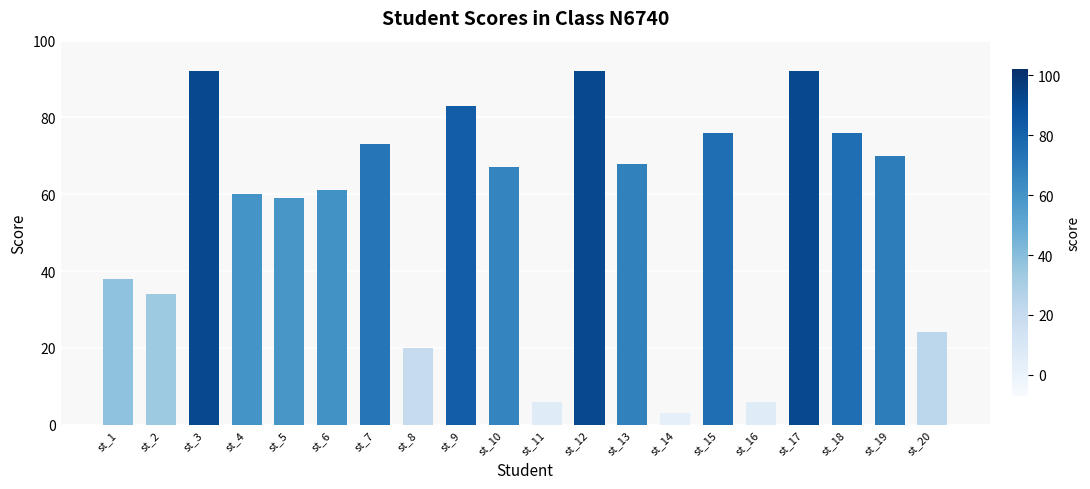

The chart shows a value of 57 at st_9. True or false?

False